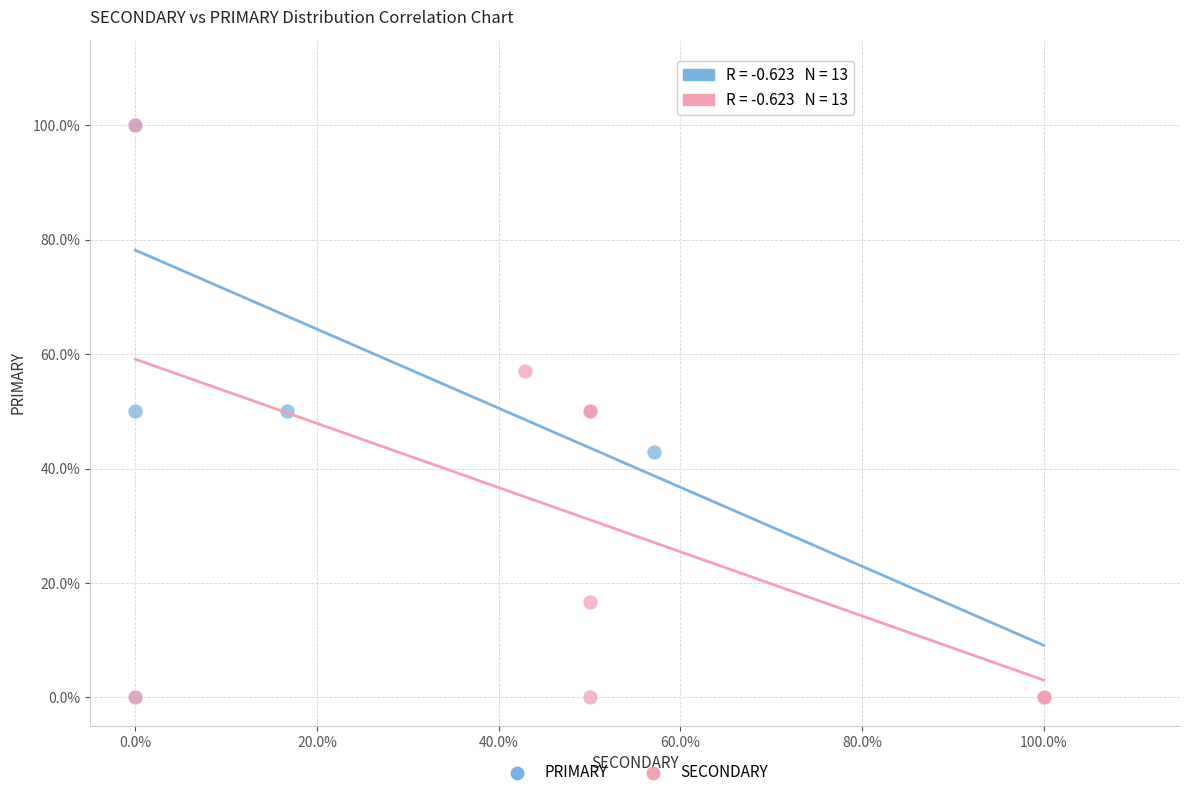

What are all the series names shown in the legend?

PRIMARY, SECONDARY